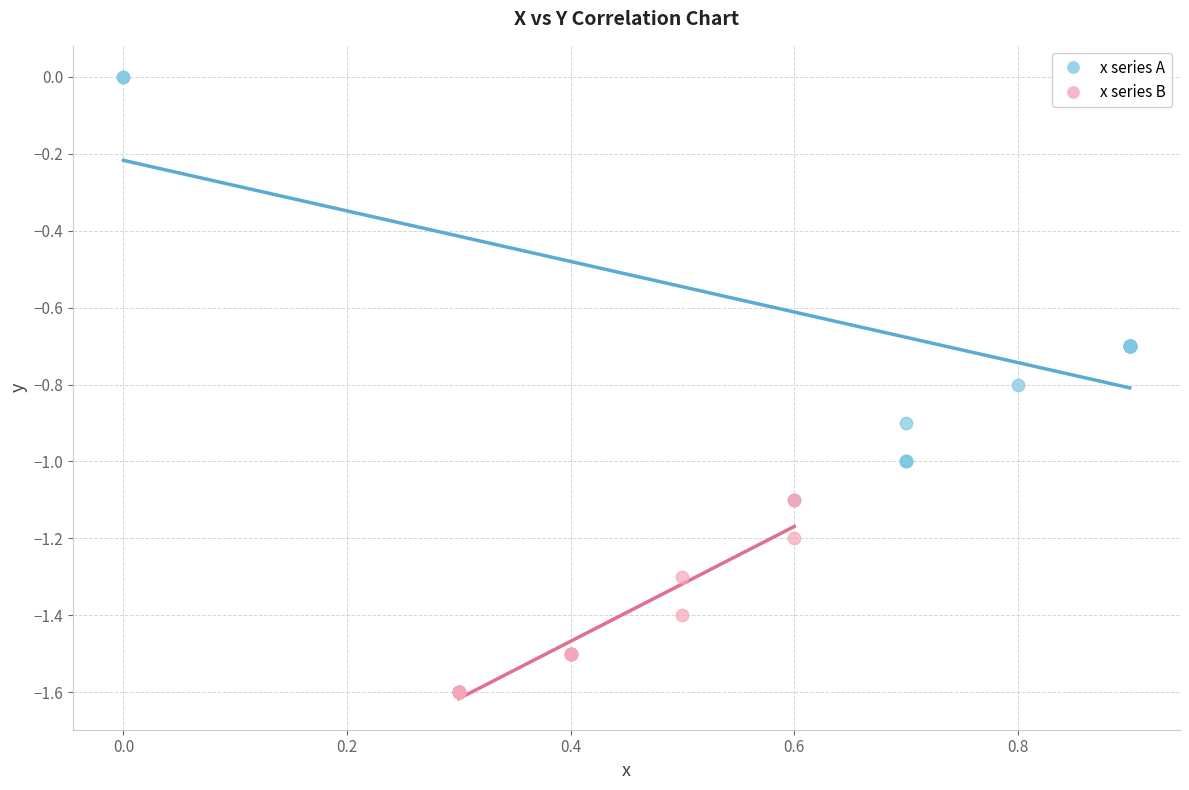

Which series contains the highest Y value?

x series A